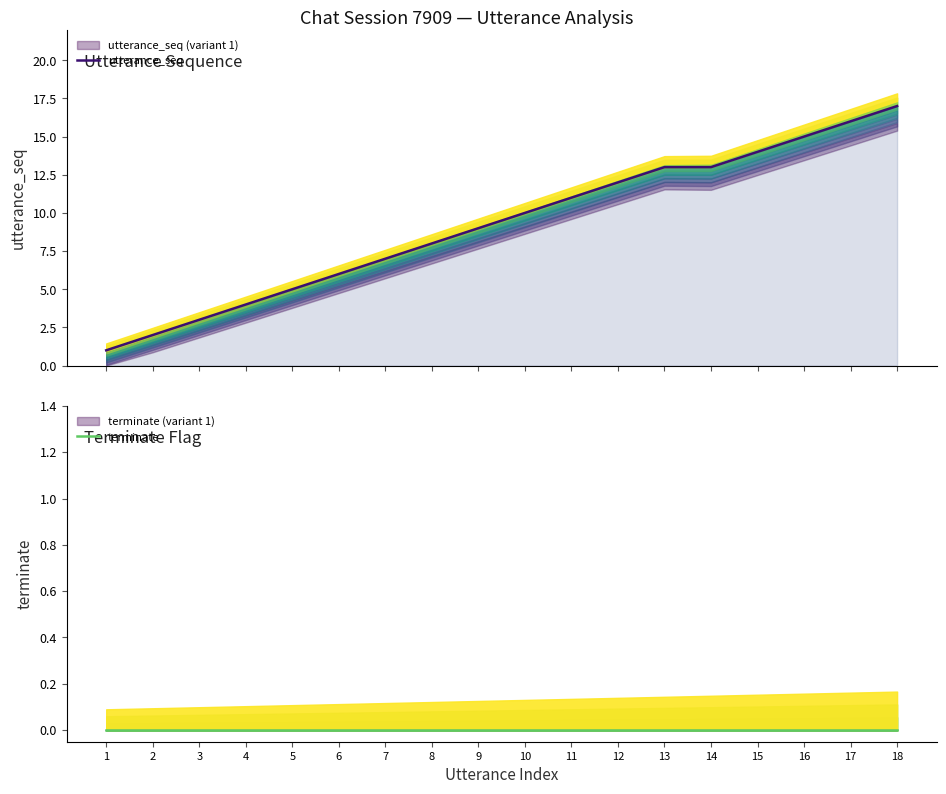

Which series has the largest total across all categories?

utterance_seq